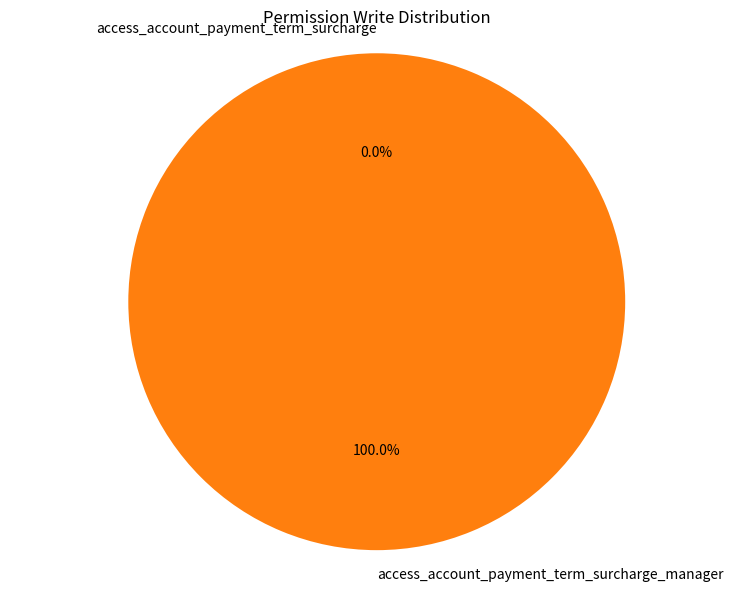

Count the number of slices in the pie.

2